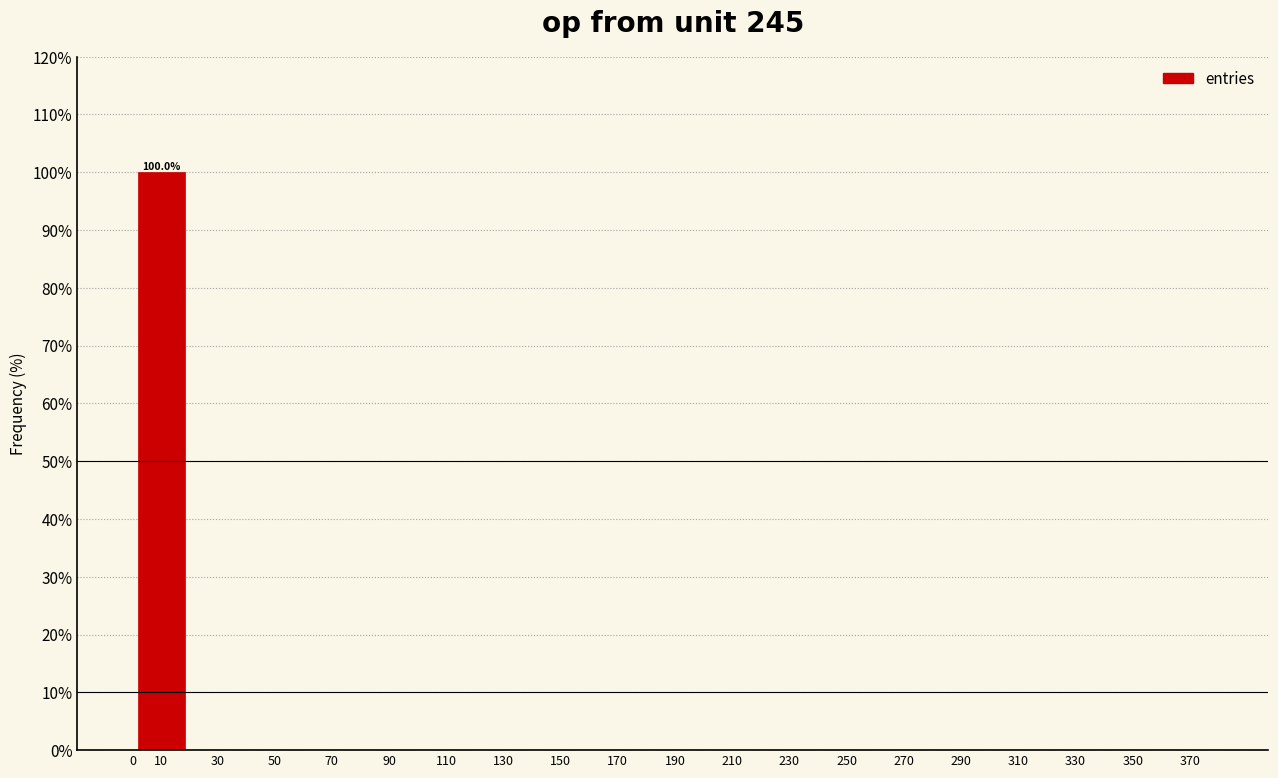

What is the sum of all values?

100.0